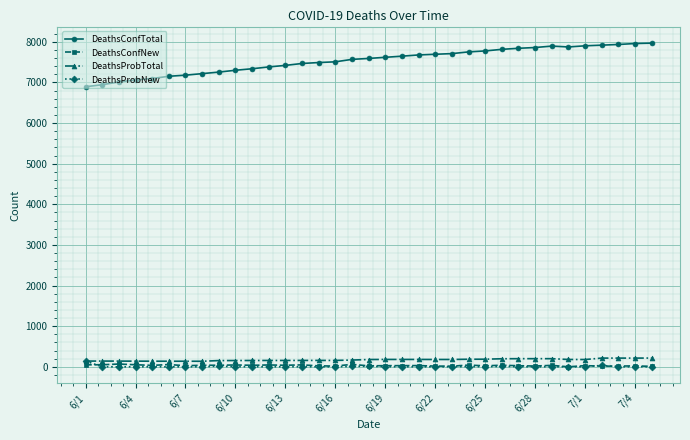

True or false: DeathsConfTotal and DeathsProbNew cross at least once.

False